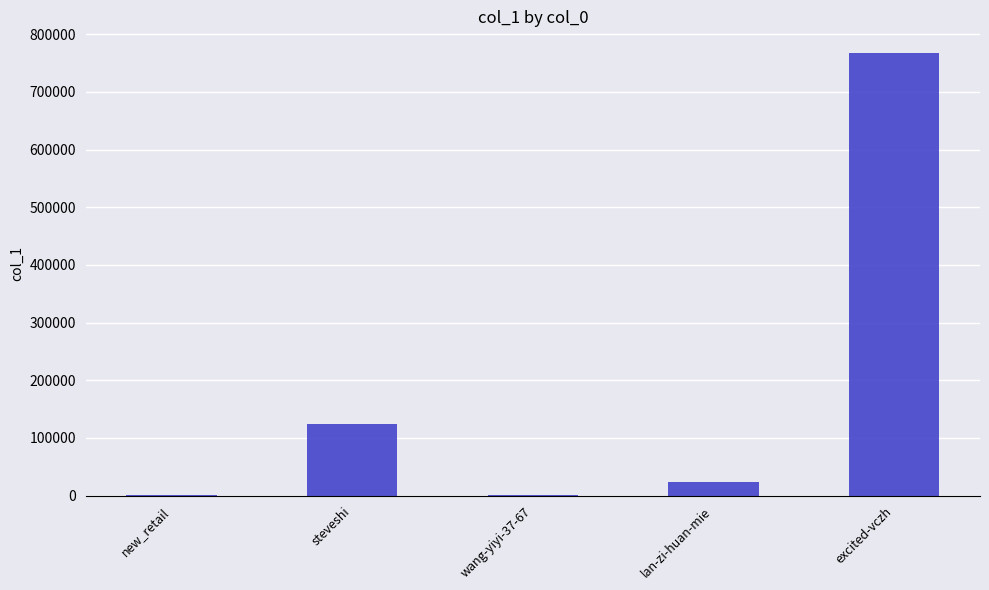

Where is the data nearest to the value 383712?

steveshi